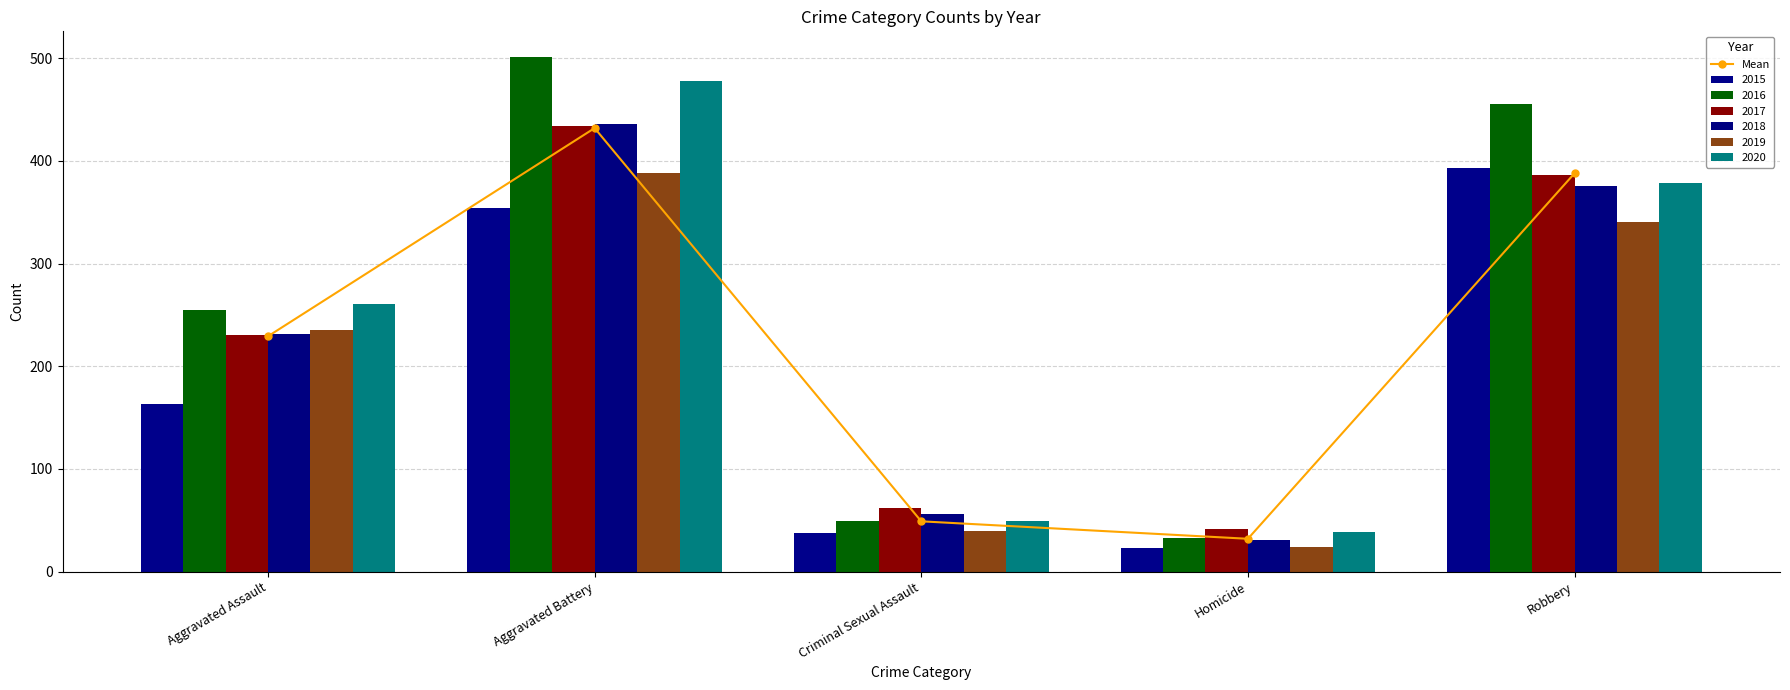

Is it true that the value at Robbery is 387.8?

True